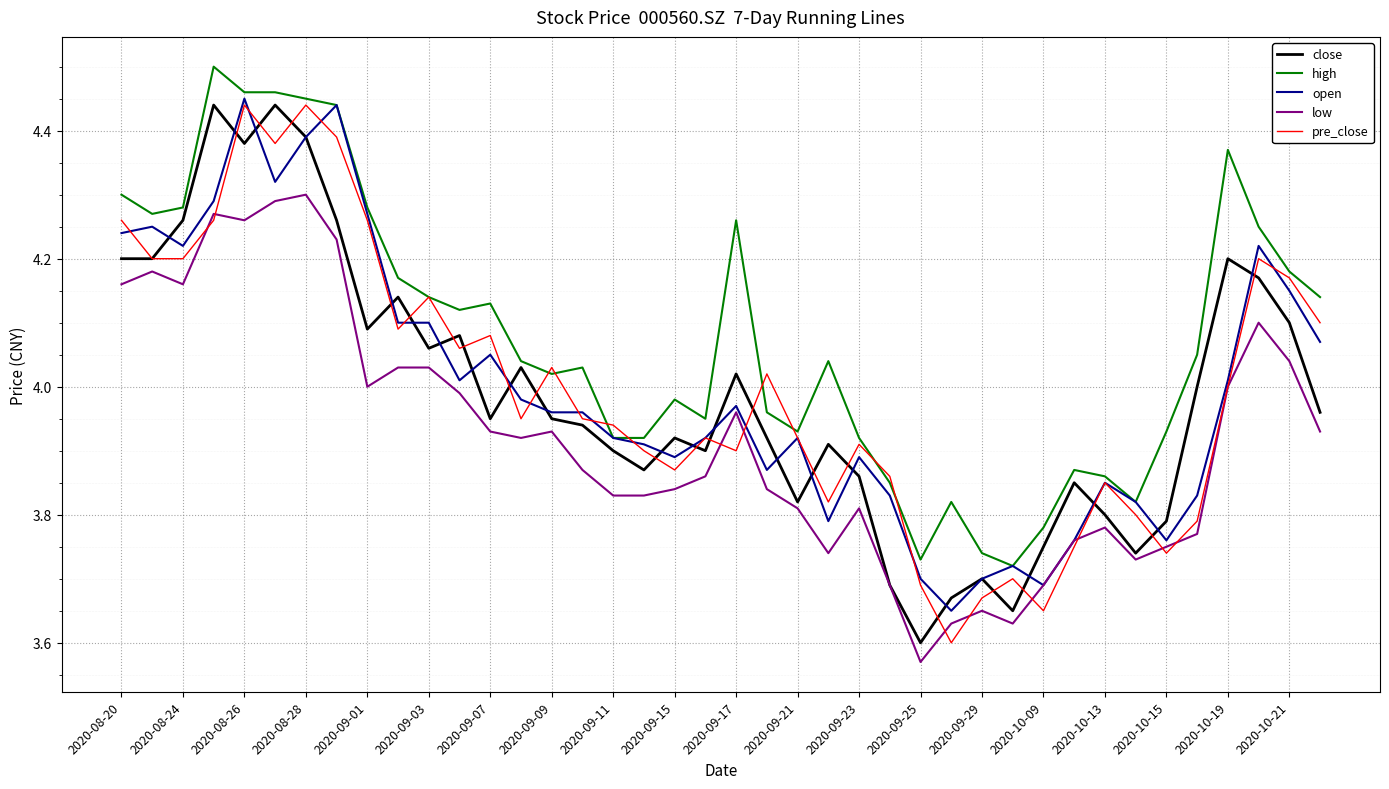

Which series has the largest total across all categories?

high